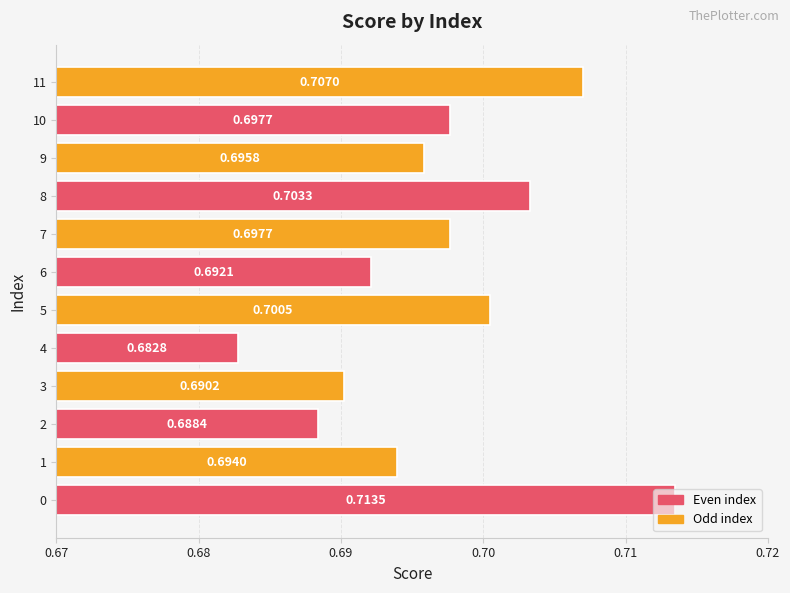

What is the sum of all values?

8.4